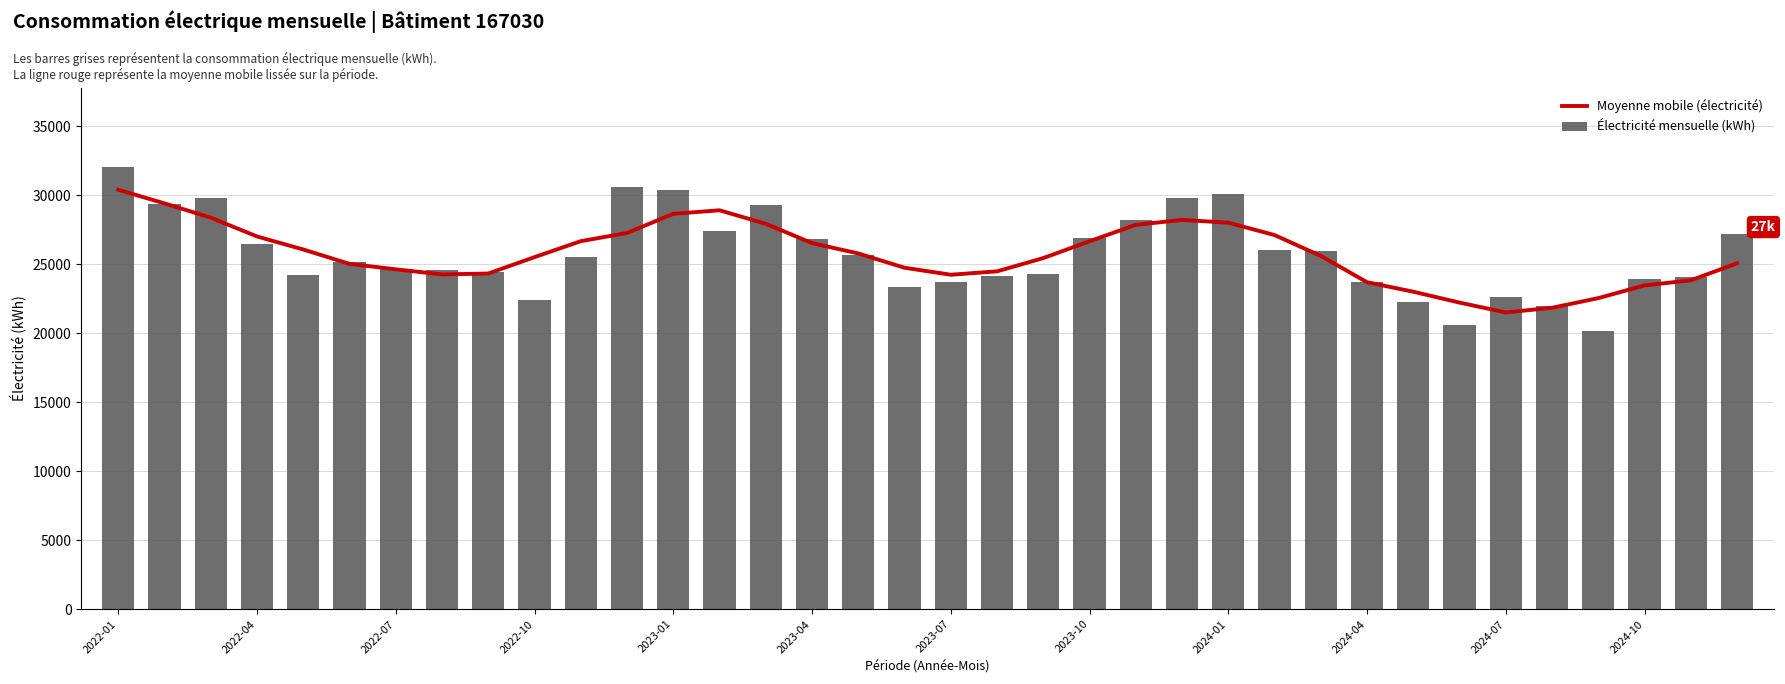

What is the sum of all Électricité mensuelle (kWh) values?

928303.2